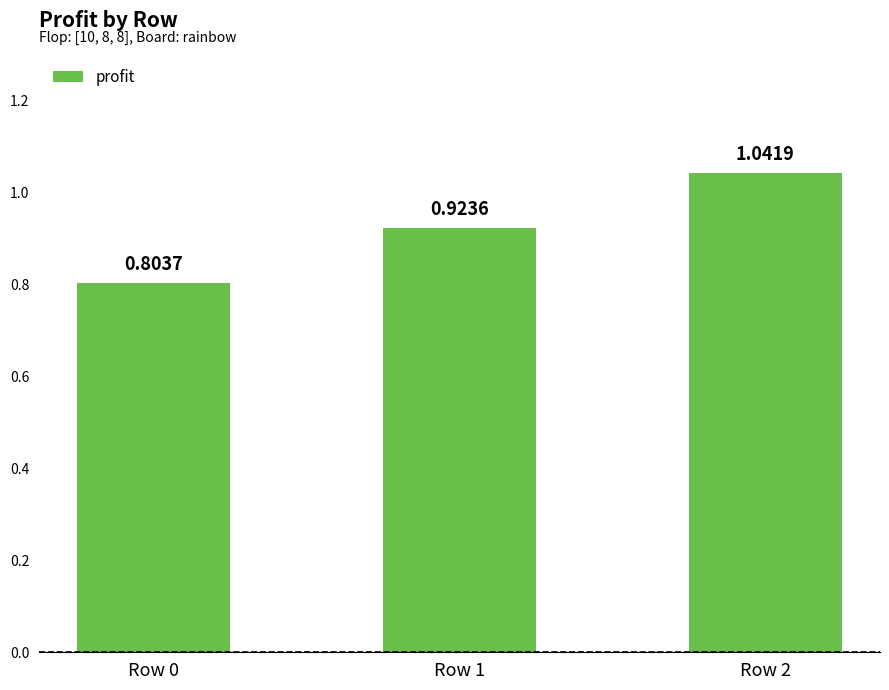

List the labels in order of value, smallest first.

Row 0, Row 1, Row 2